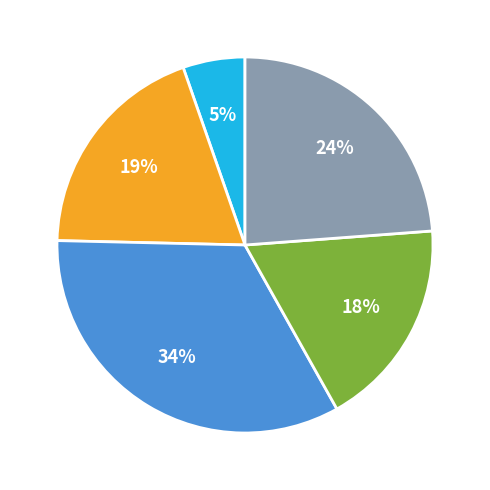

Is there a majority slice in this chart?

No